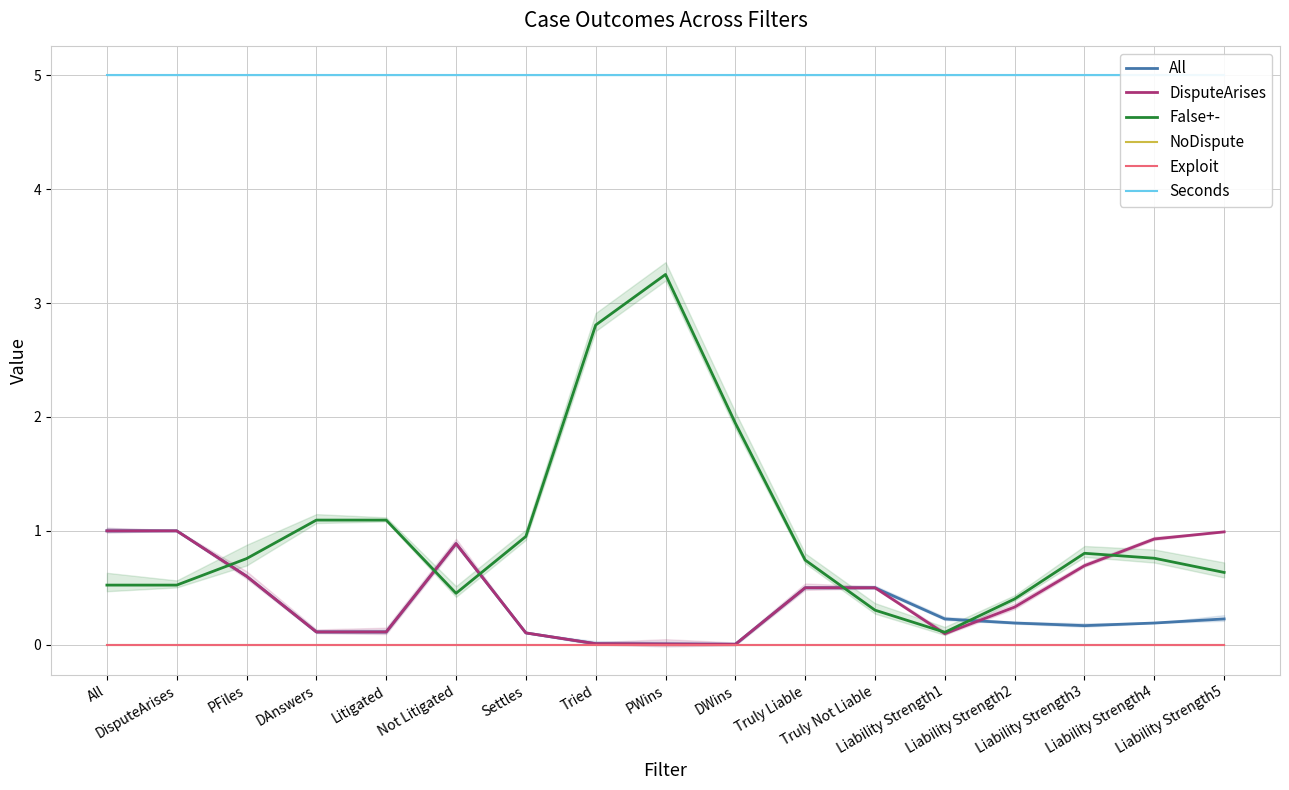

At Truly Liable, list the series in order from largest to smallest.

Seconds, False+-, All, DisputeArises, Exploit, NoDispute